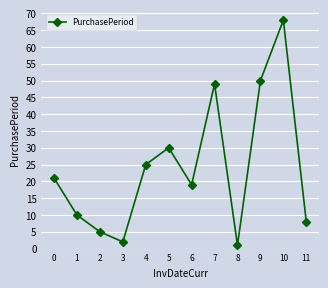

What is the sum of the values at 6 and 7?

68